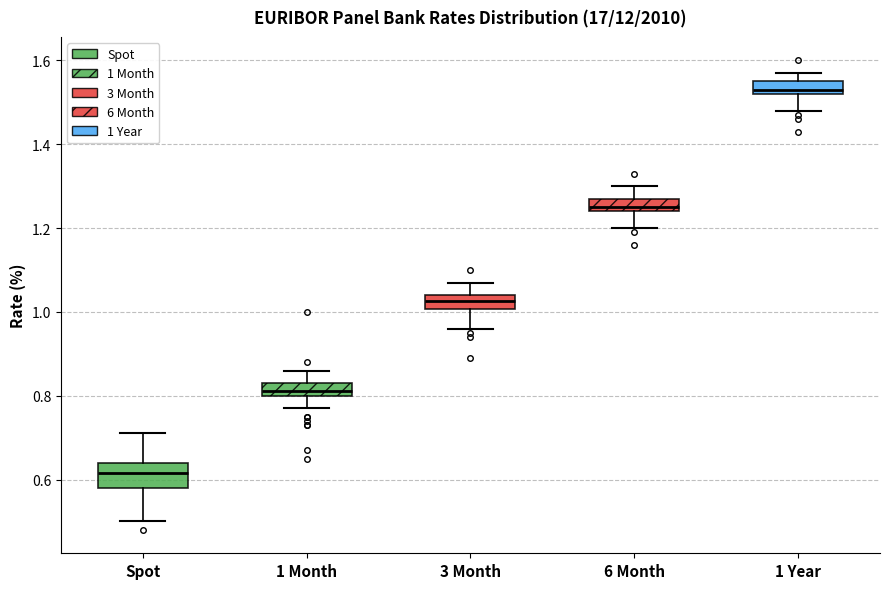

Comparing the boxes themselves (not the whiskers), which one is the tallest?

Spot